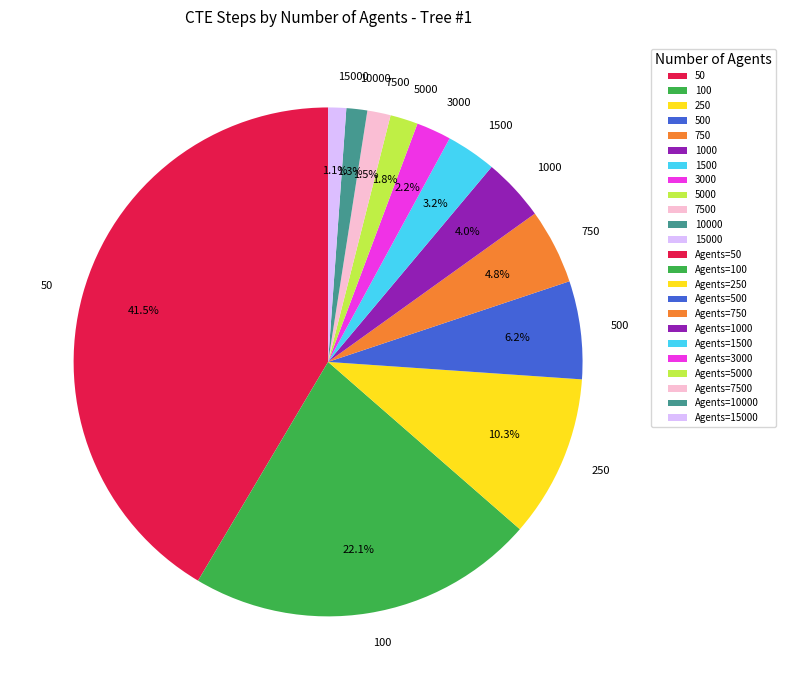

What portion of the pie excludes 250?

89.7%